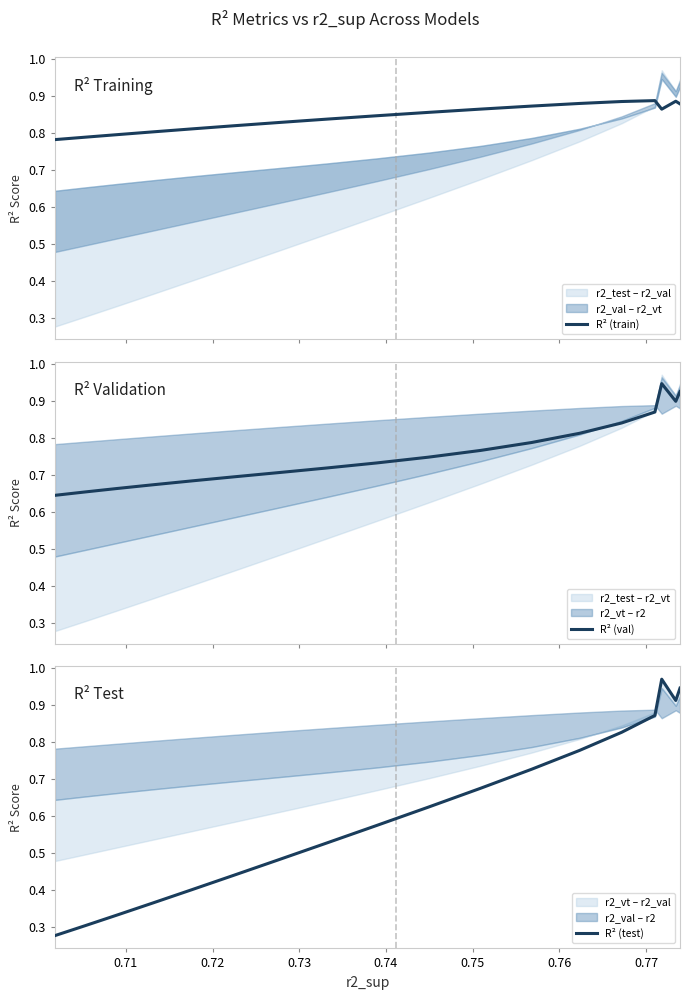

In R² (train), how many points are higher than both neighbors (excluding endpoints)?

2